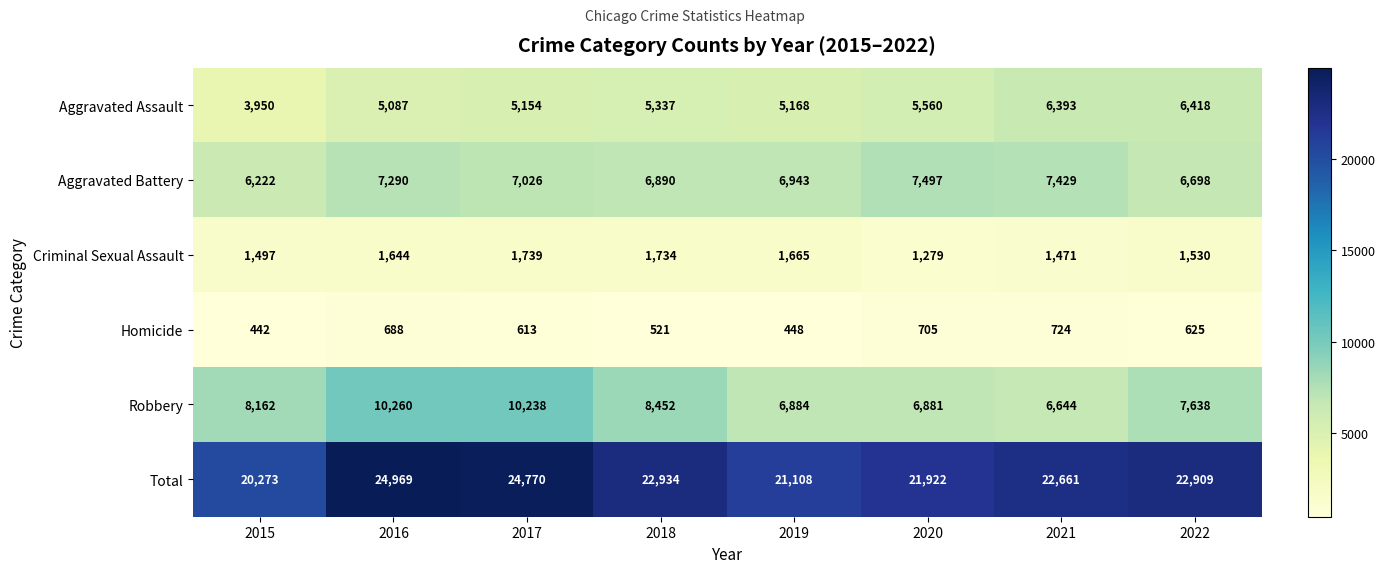

Which series has the largest total across all categories?

Total